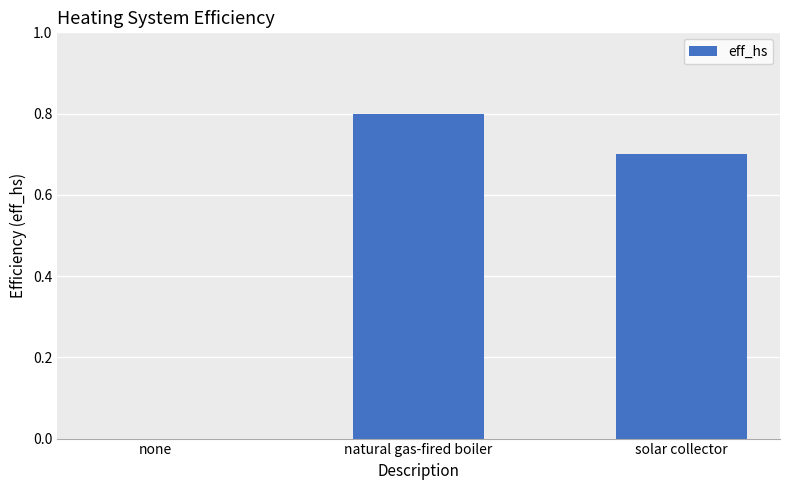

At which label is the value closest to 0?

none